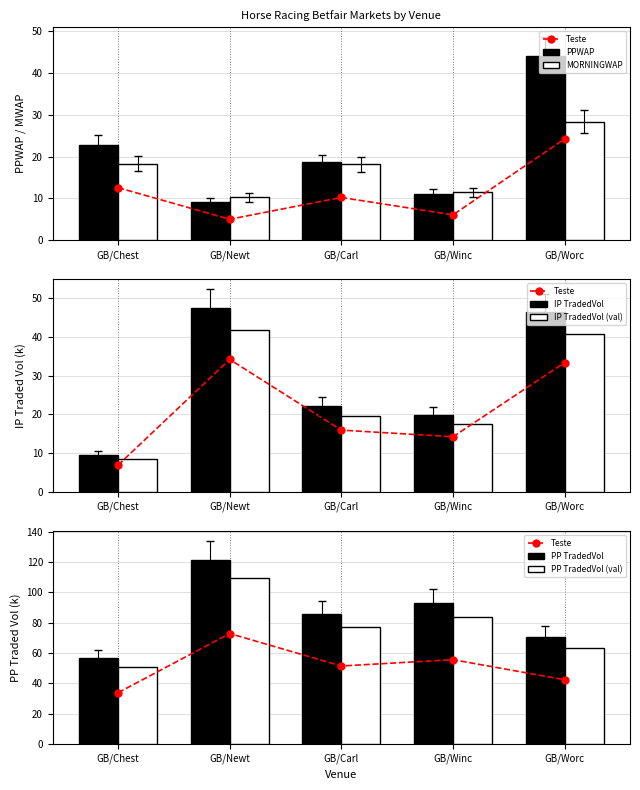

The value of MORNINGWAP at GB/Chest is 11.9. True or false?

False